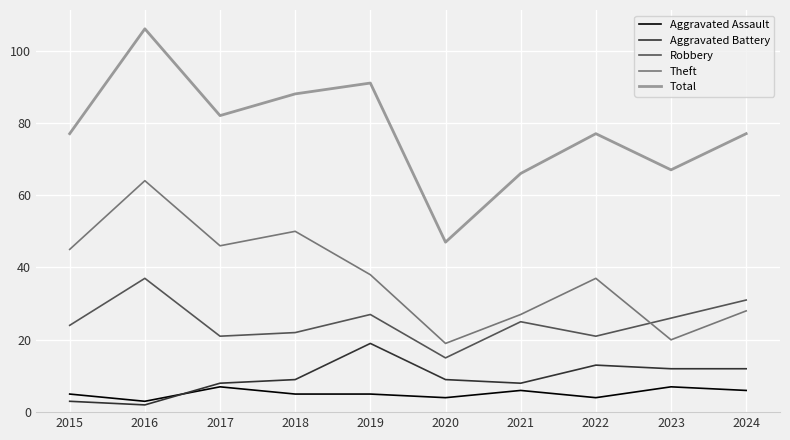

Reading right to left, list all the values displayed in this chart.

Aggravated Assault: 2024=6	2023=7	2022=4	2021=6	2020=4	2019=5	2018=5	2017=7	2016=3	2015=5
Aggravated Battery: 2024=12	2023=12	2022=13	2021=8	2020=9	2019=19	2018=9	2017=8	2016=2	2015=3
Robbery: 2024=31	2023=26	2022=21	2021=25	2020=15	2019=27	2018=22	2017=21	2016=37	2015=24
Theft: 2024=28	2023=20	2022=37	2021=27	2020=19	2019=38	2018=50	2017=46	2016=64	2015=45
Total: 2024=77	2023=67	2022=77	2021=66	2020=47	2019=91	2018=88	2017=82	2016=106	2015=77